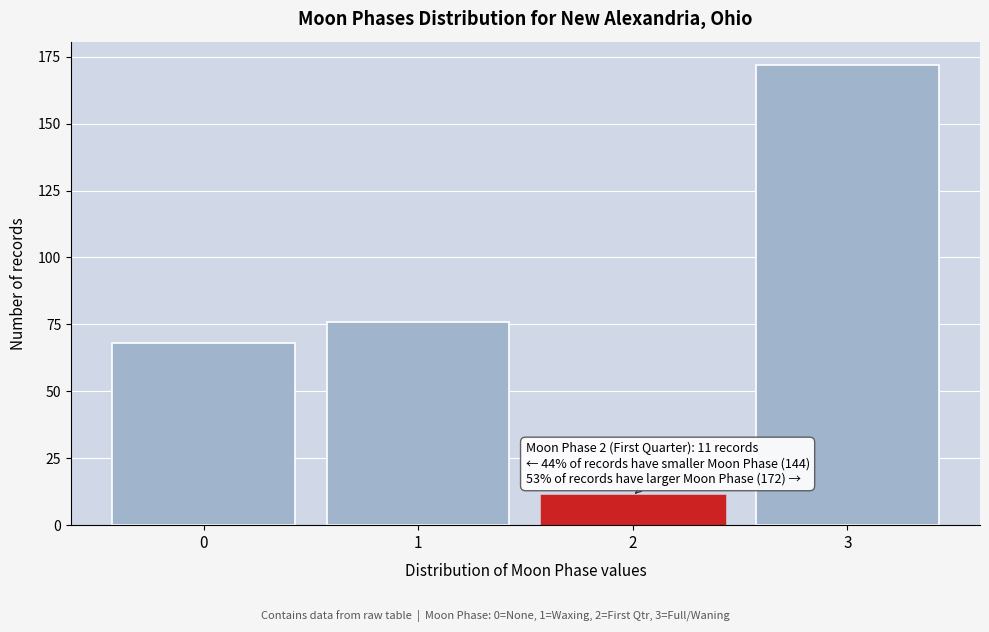

Reading left to right, extract all data points from this chart.

68	76	11	172